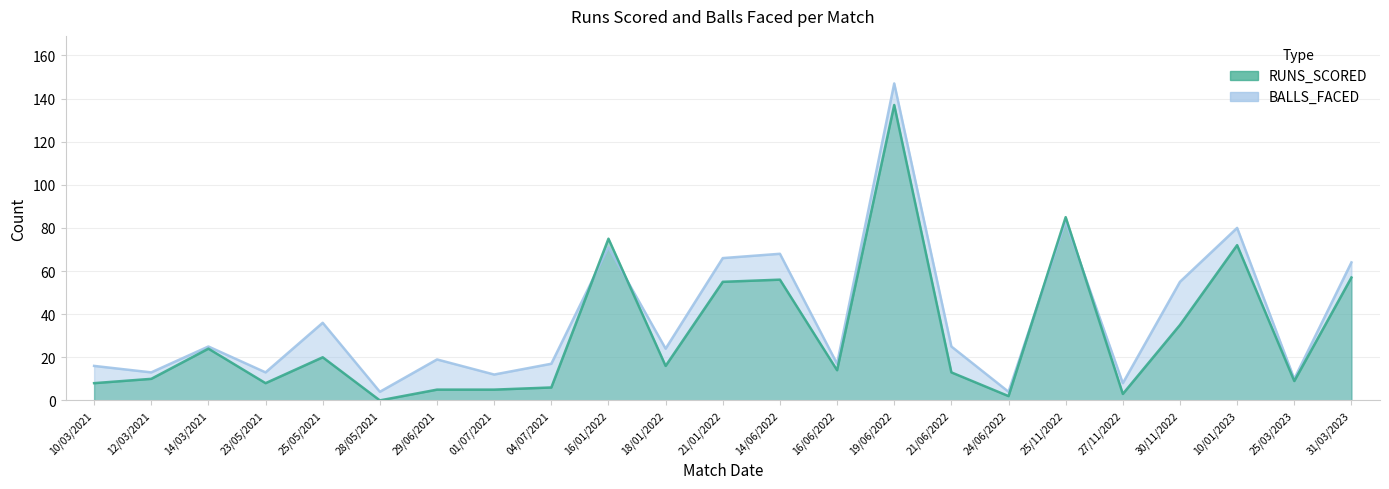

True or false: RUNS_SCORED has a value of 6 at 04/07/2021.

True